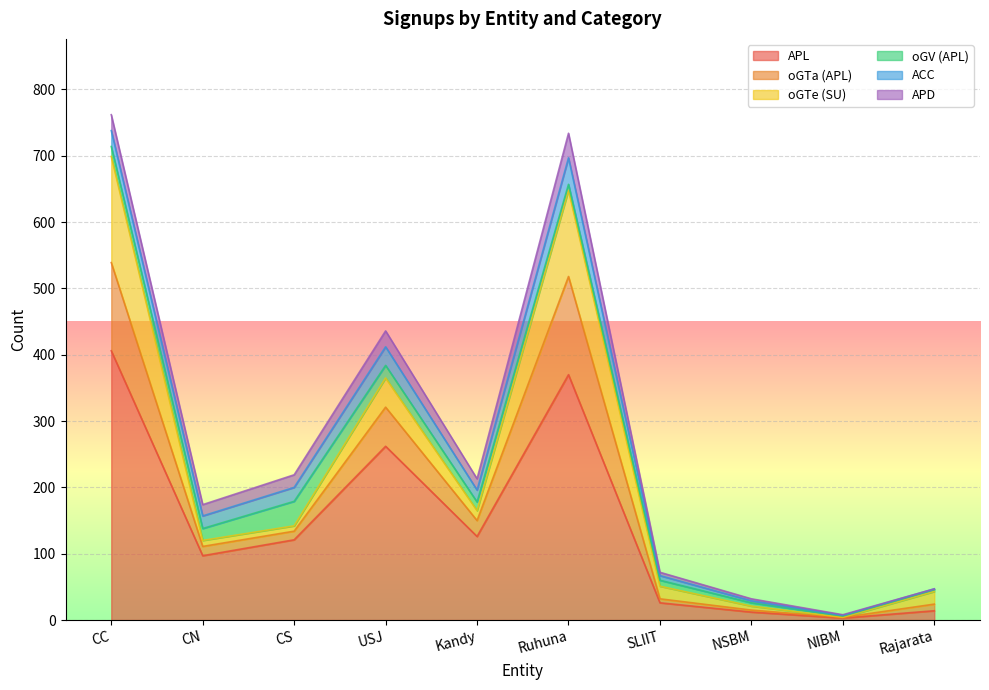

Where do APD and oGV (APL) first cross each other?

CC and CN